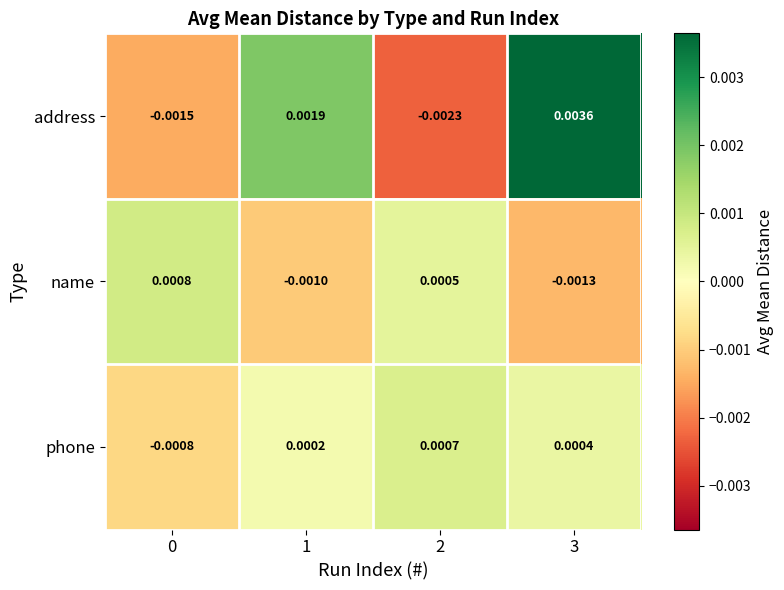

At how many categories does at least one series exceed 0?

4